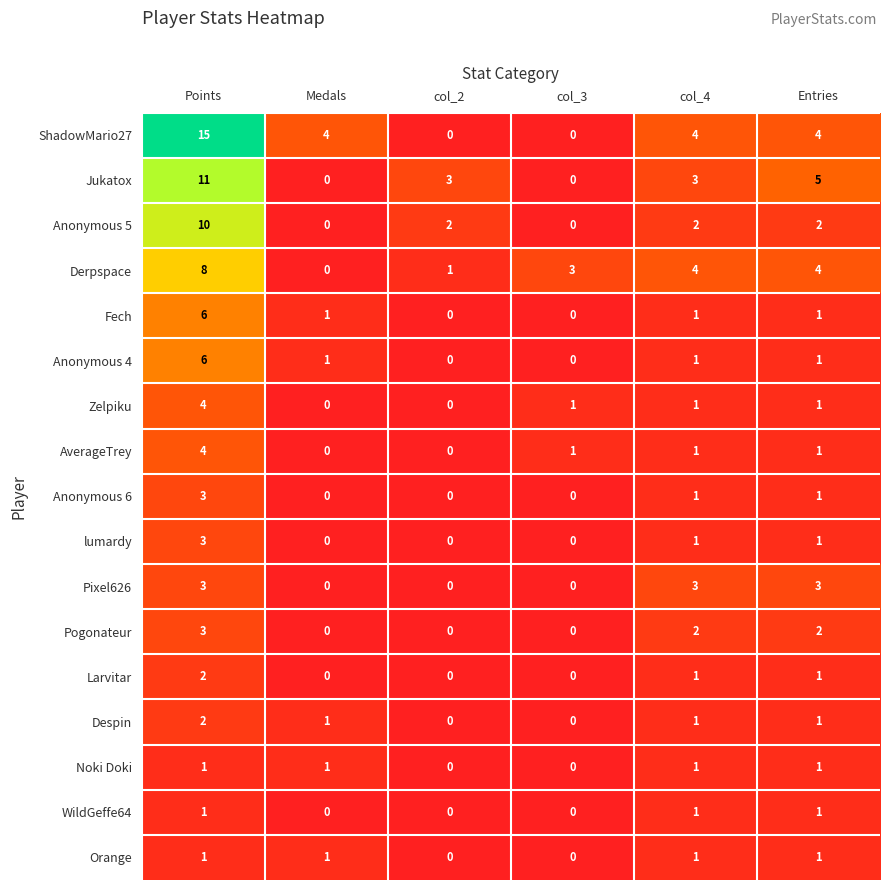

How many series are shown in this chart?

17